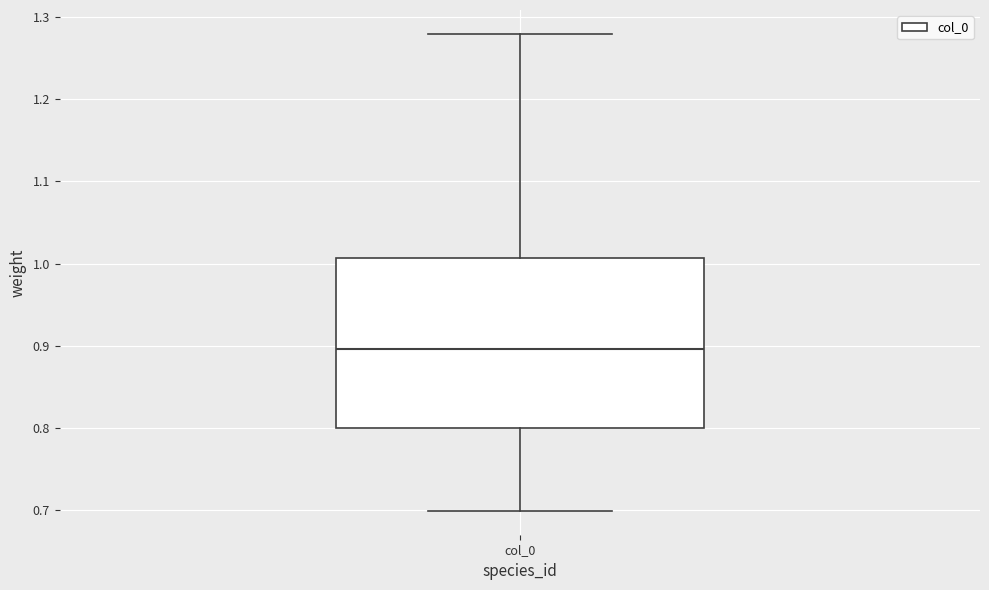

Where does the upper whisker of the box for col_0 end on the y-axis? The values are not printed on the chart, so give them approximately, as read against the axis.

1.28